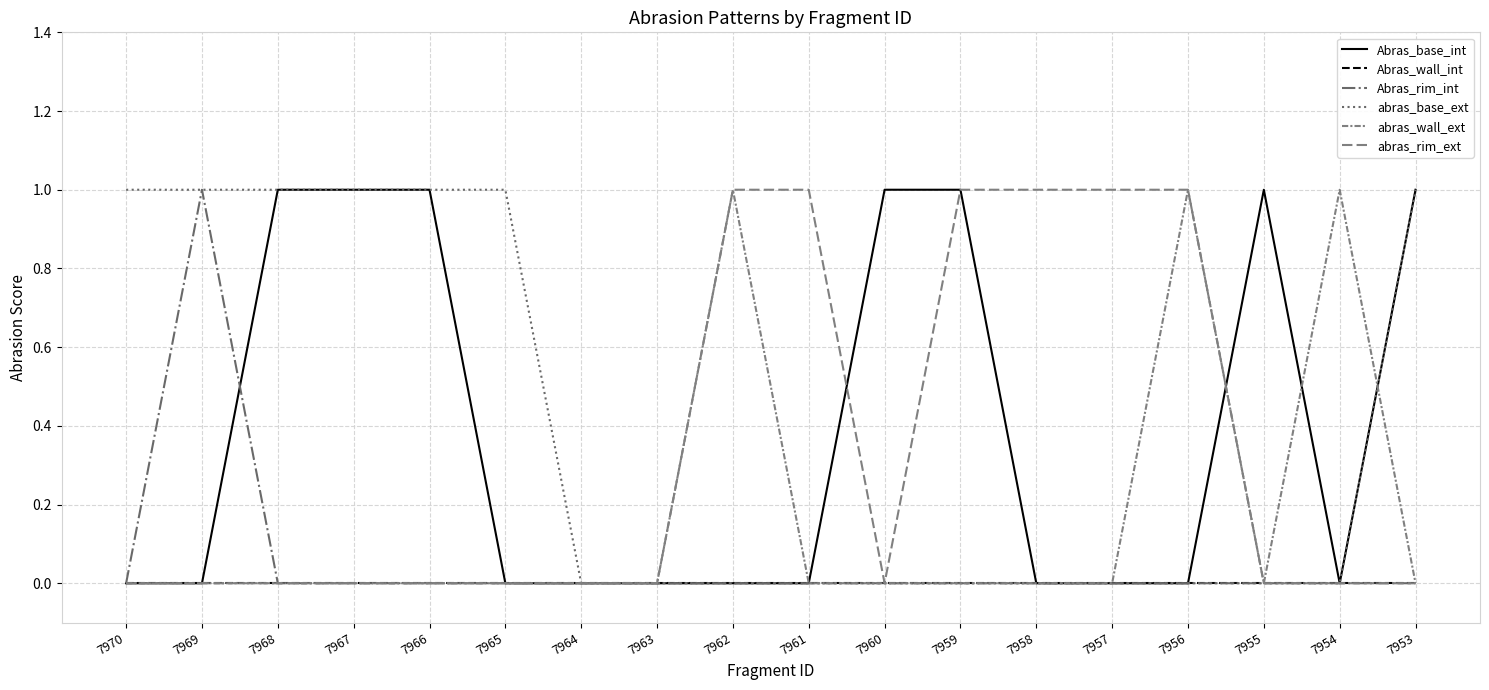

True or false: abras_rim_ext and abras_wall_ext cross at least once.

False